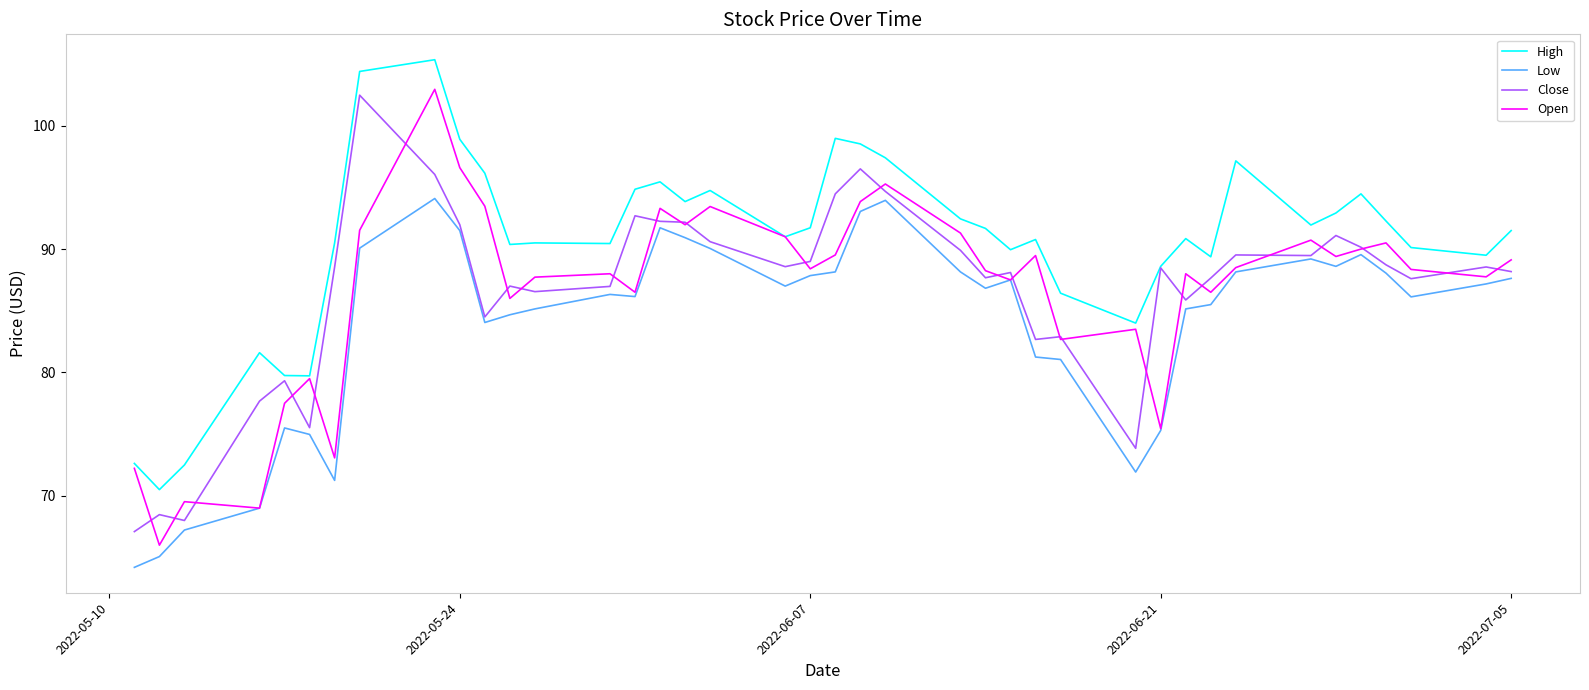

What is the greatest value displayed?

105.3